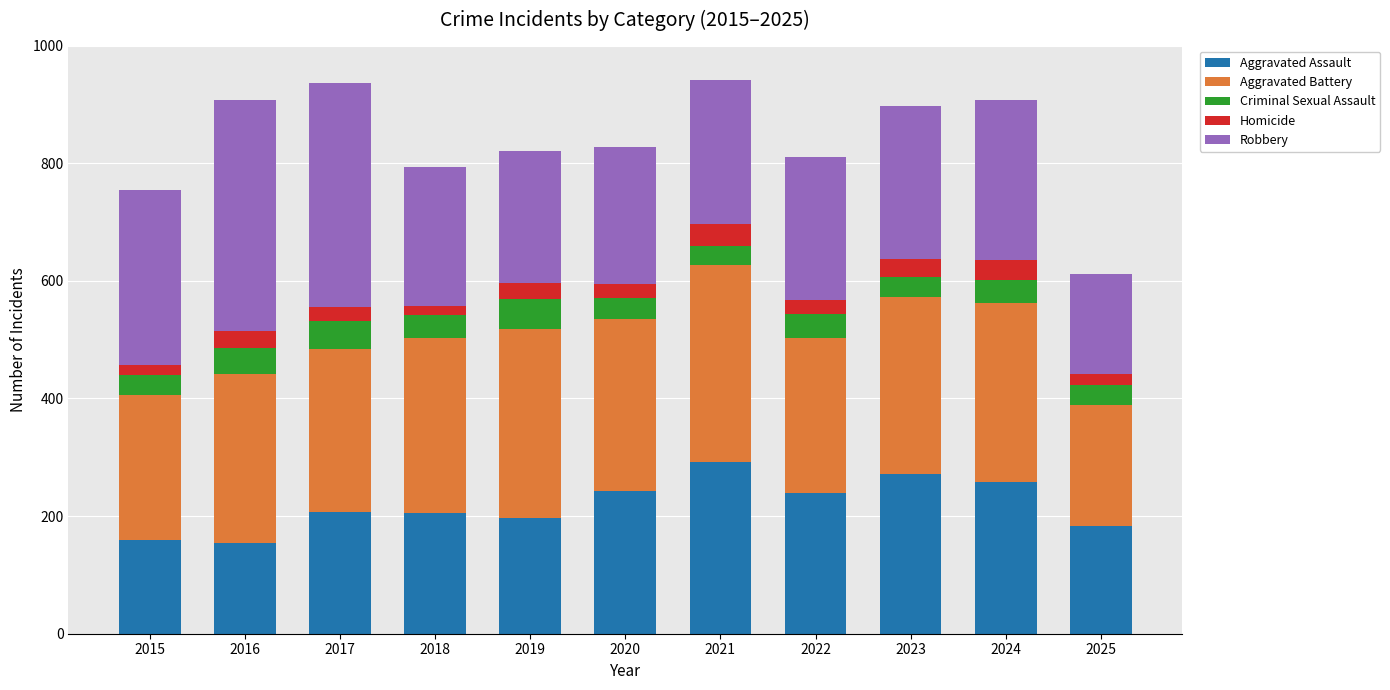

What is the total value across all series at 2019?

820